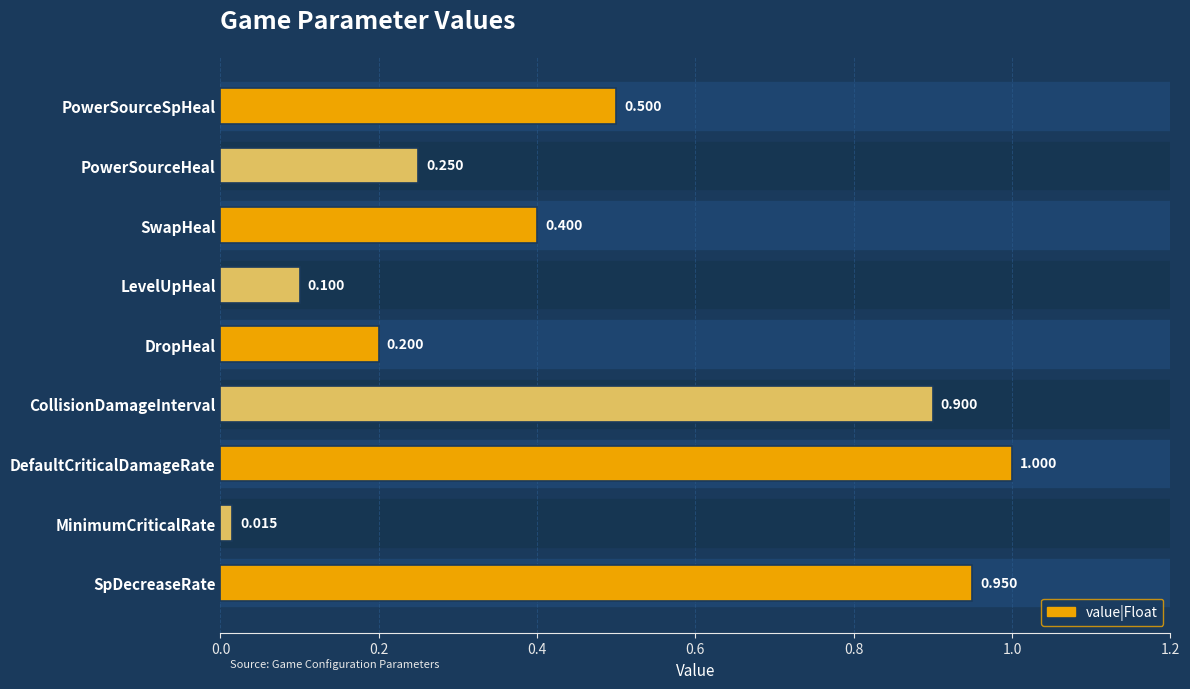

Where is the data nearest to the value 0?

MinimumCriticalRate